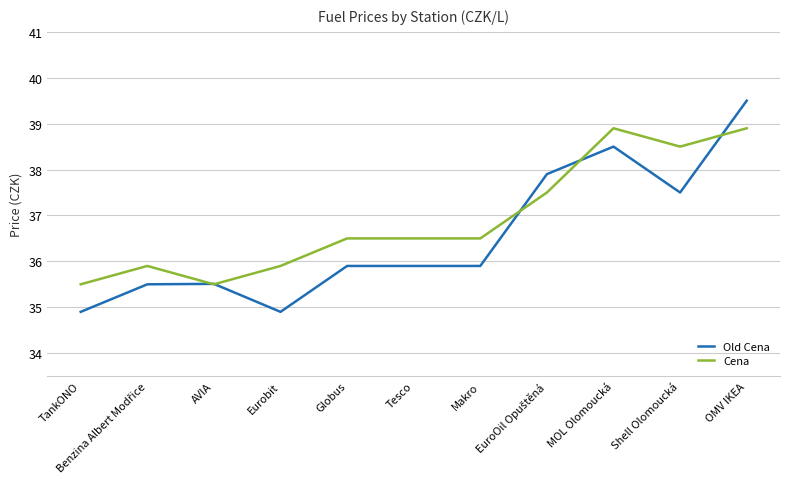

What is the difference between the maximum and minimum values in the Old Cena series?

4.6